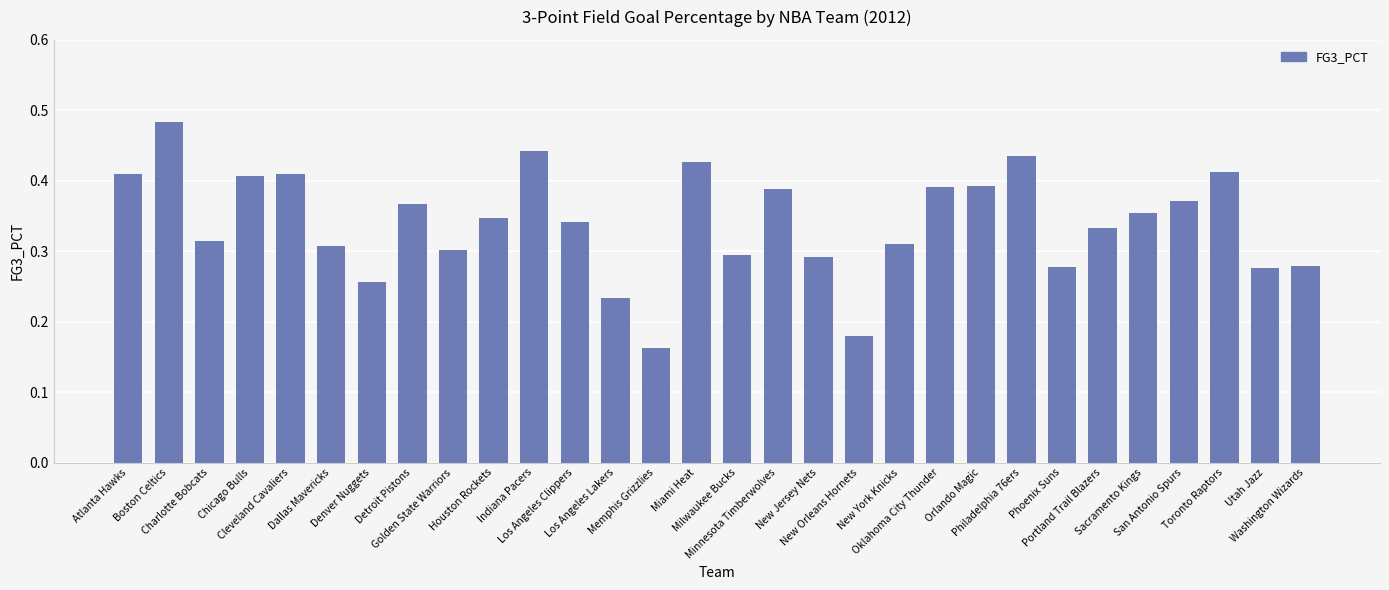

What is the label of the 26th bar from the left?

Sacramento Kings